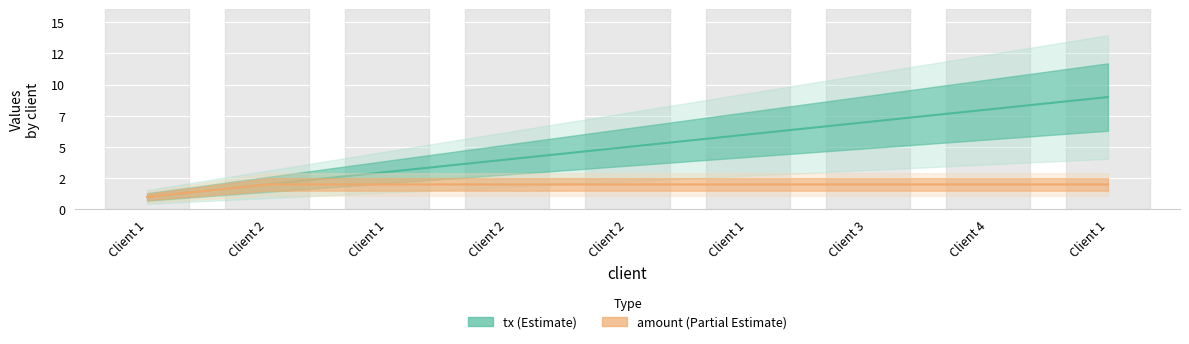

Where does the tx series first go above 5?

Client 1